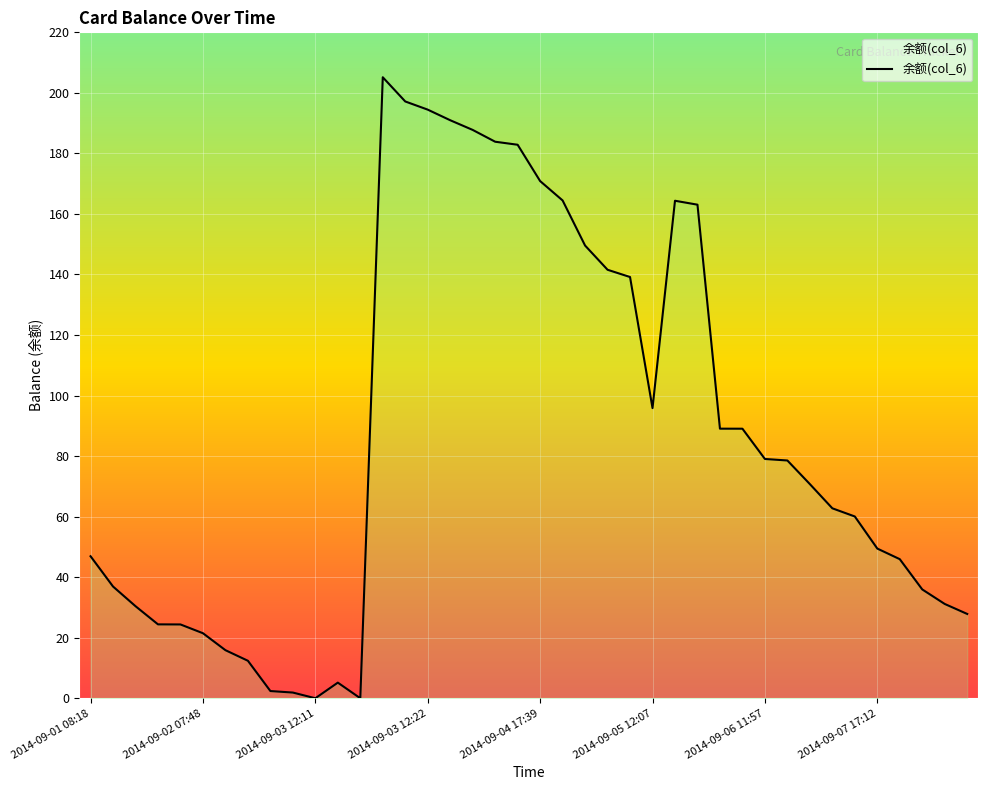

What is the greatest value displayed?

205.2